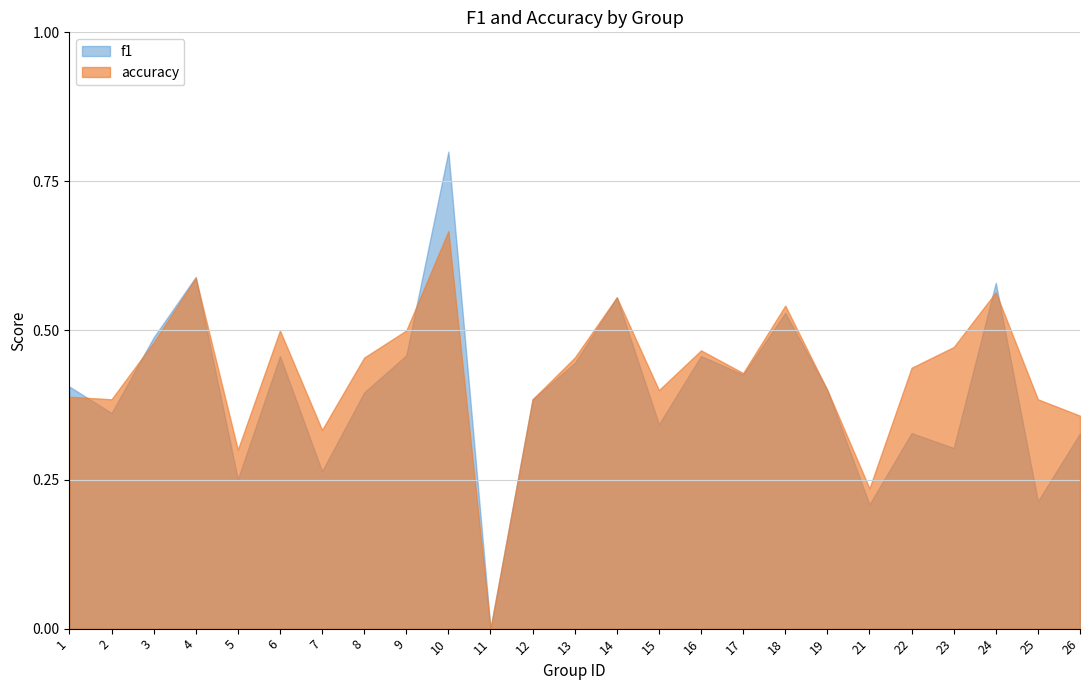

How many values in the f1 series exceed 0?

24